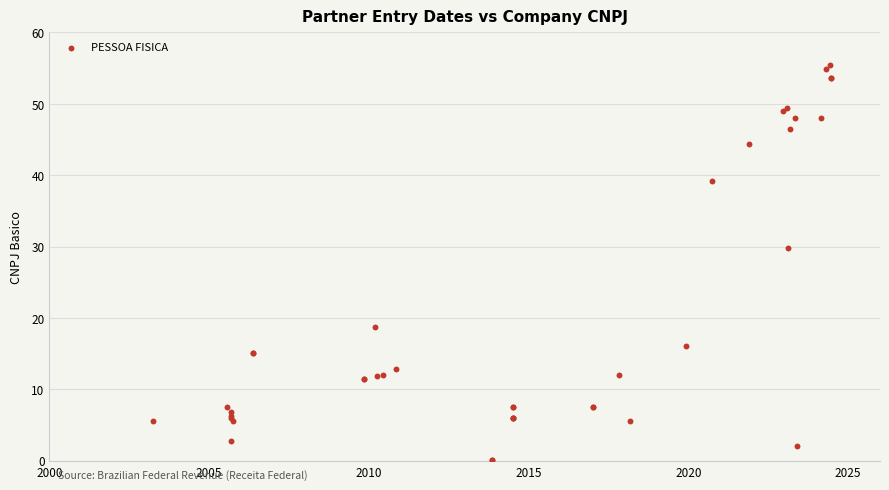

What Y value in the scatter plot is closest to 27?

29.7